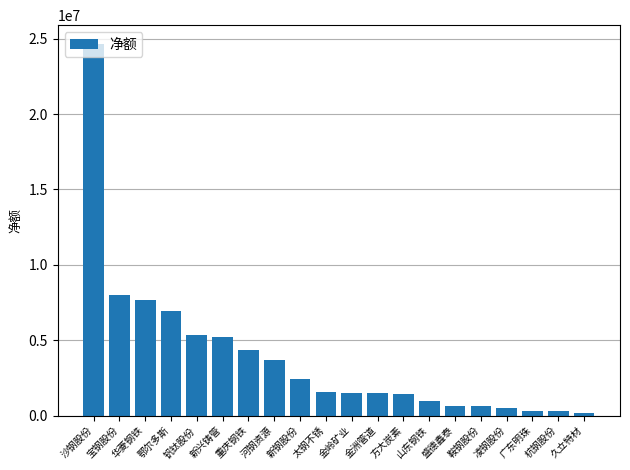

What position from the left is 山东钢铁?

14